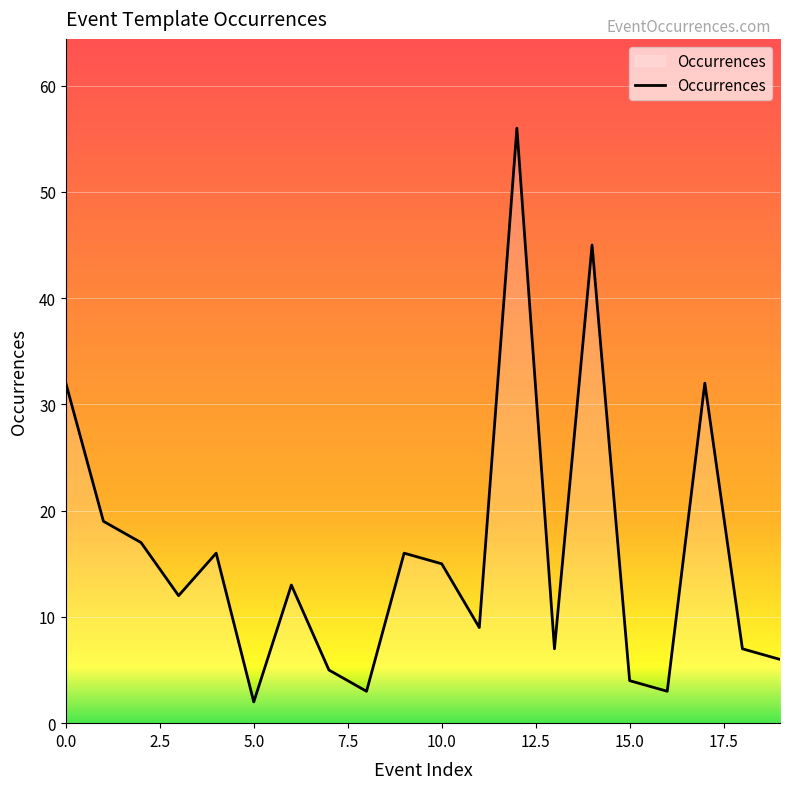

What is the maximum value shown in the chart?

56